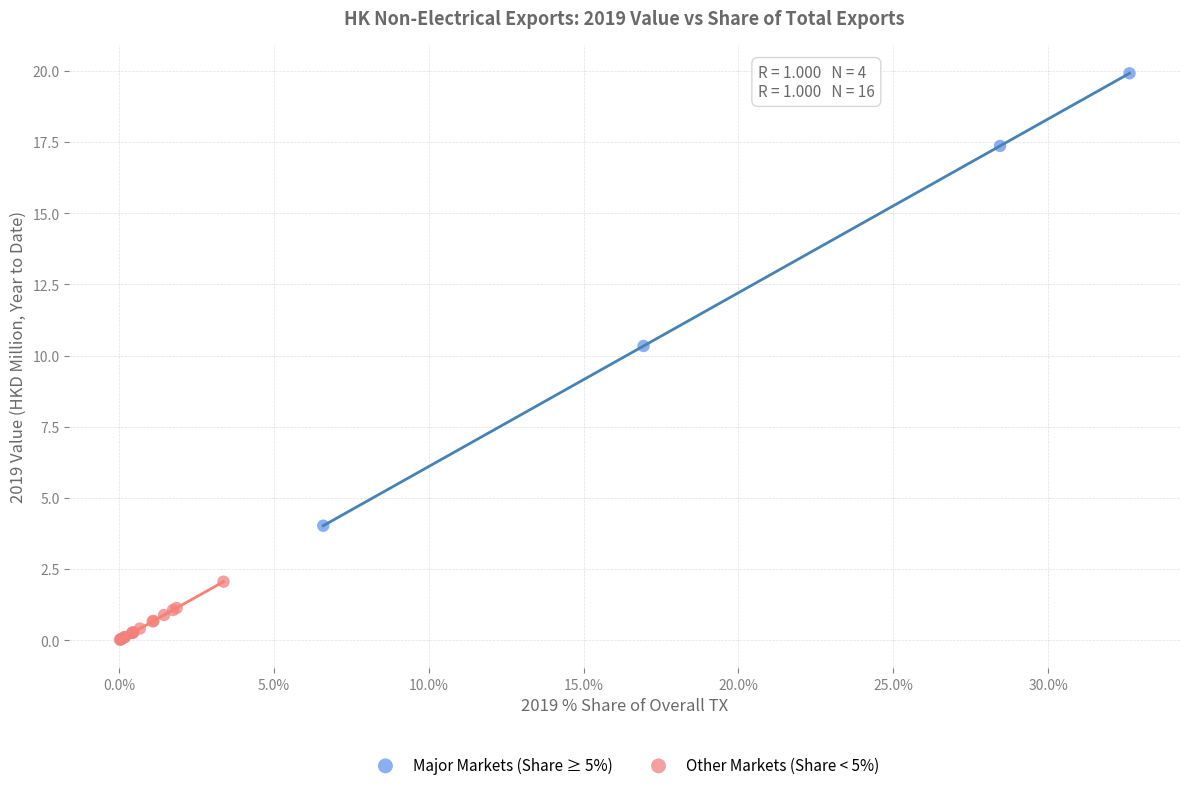

What are all the series names shown in the legend?

Major Markets (Share ≥ 5%), Other Markets (Share < 5%)